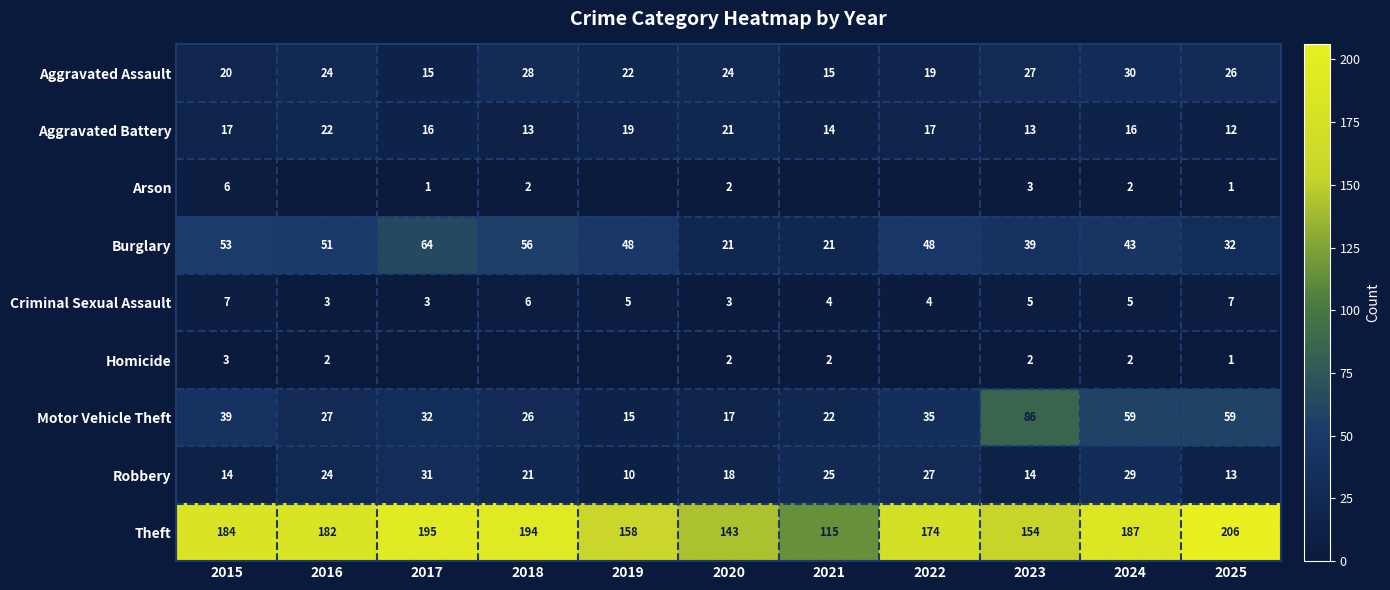

What is the spread (max minus min) of values at 2019?

158